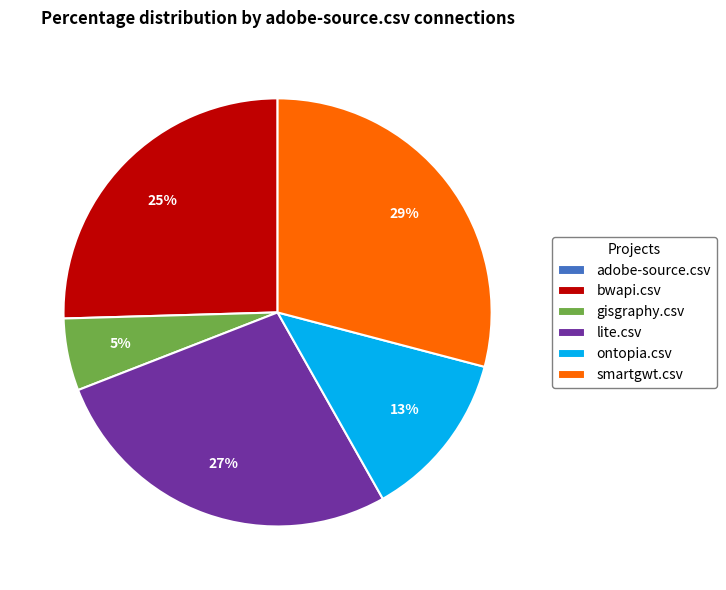

Do ontopia.csv and gisgraphy.csv together represent more than half of the pie?

No